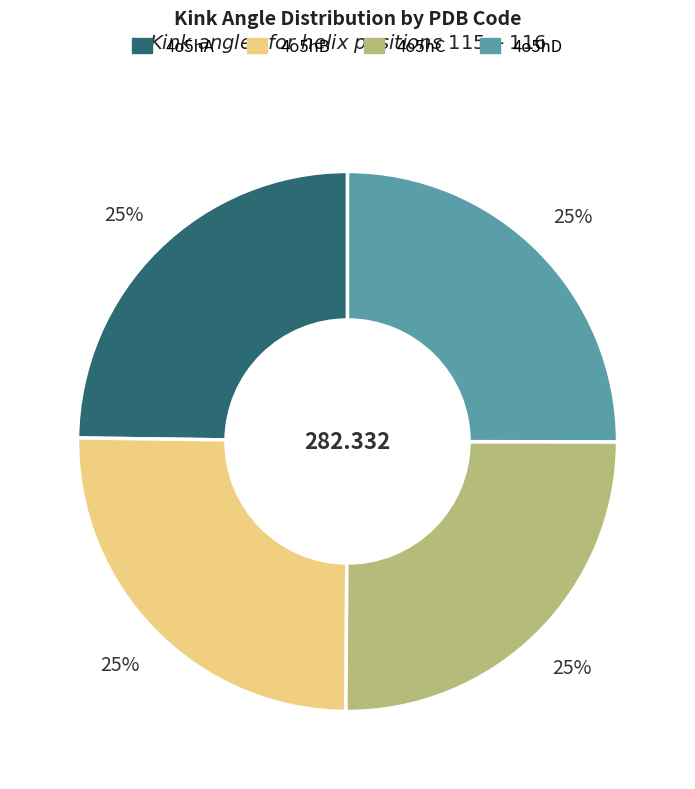

Does any single category account for the majority?

No